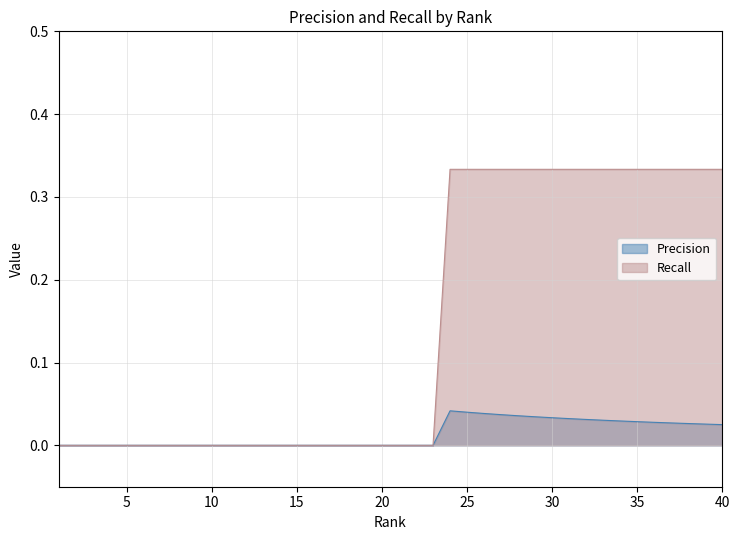

List the series in order of their overall mean, highest first.

Recall, Precision